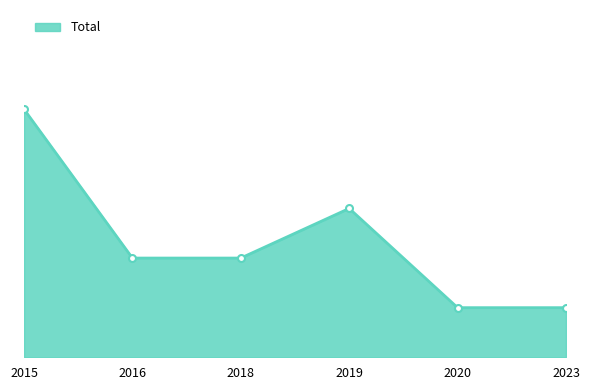

Rank the categories by value from highest to lowest.

2015, 2019, 2016, 2018, 2020, 2023